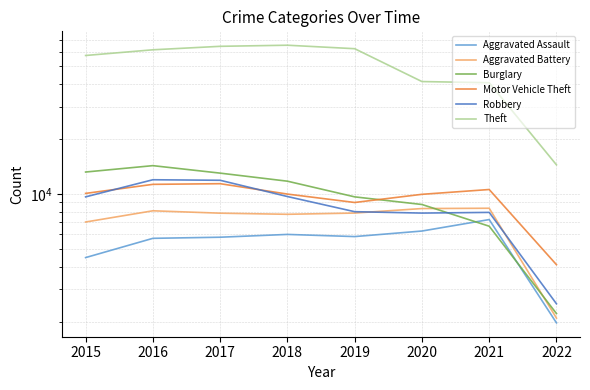

What is the difference between the maximum and minimum values in the Robbery series?

9458